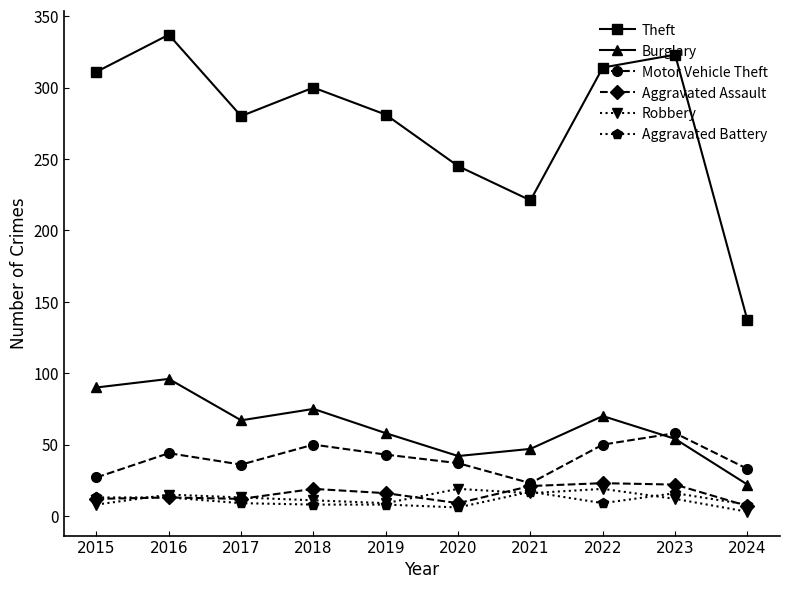

At which category does Motor Vehicle Theft reach its first local valley?

2017